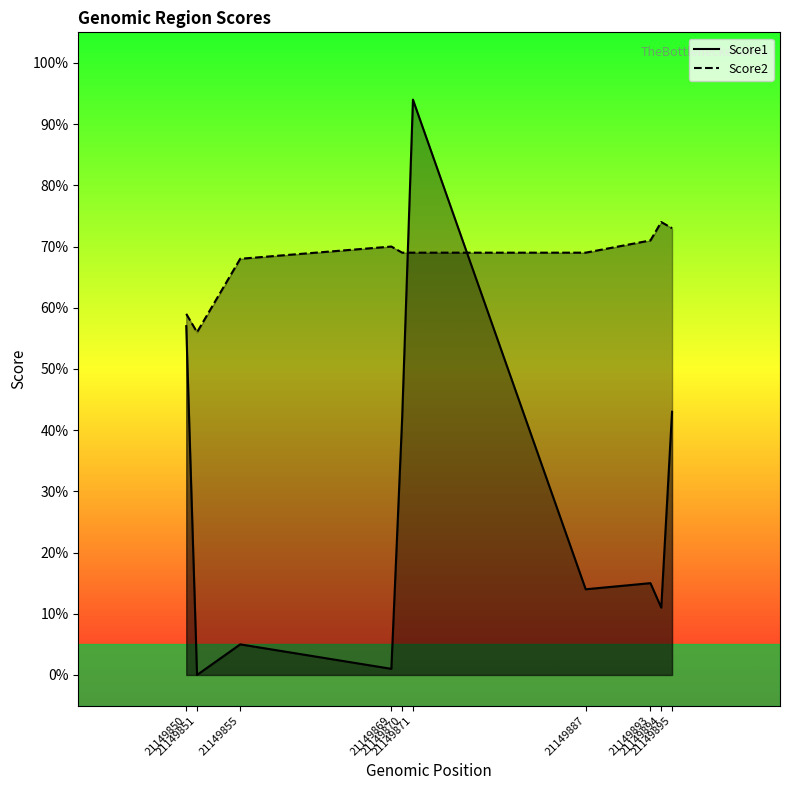

True or false: Score1 has a value of 14 at 21149887.

True